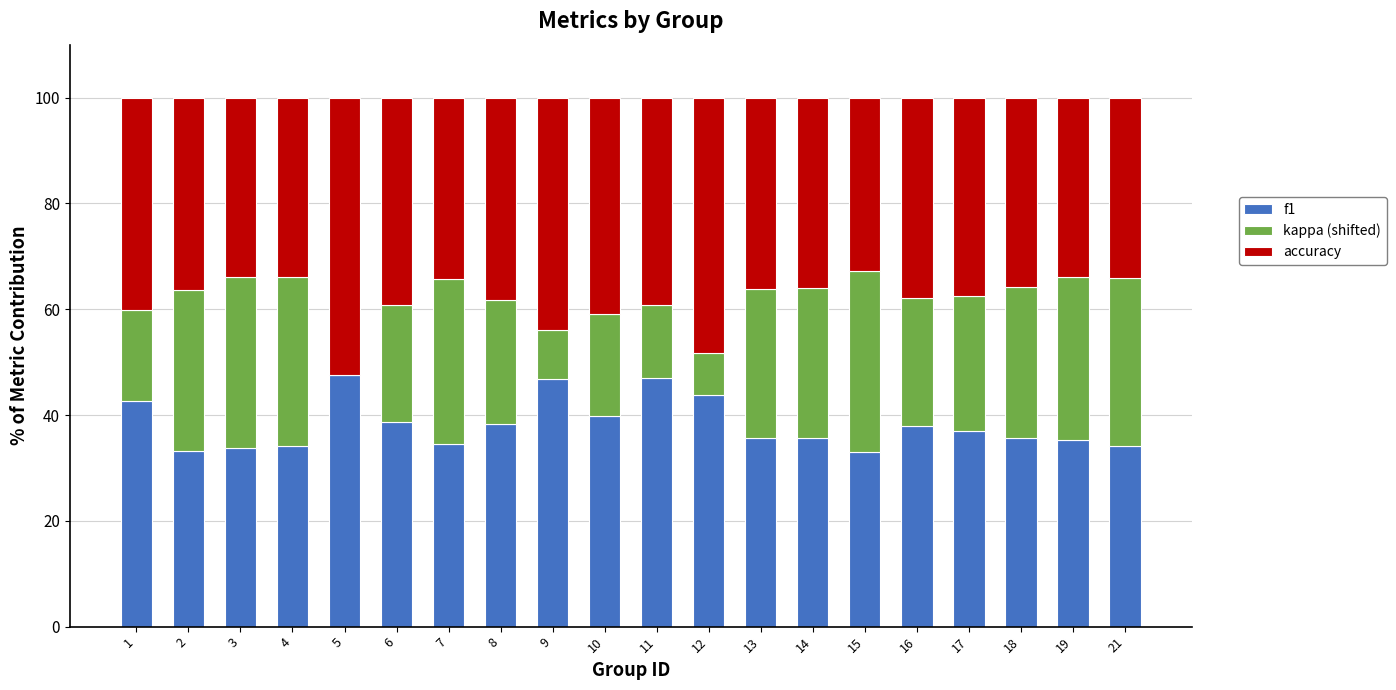

Is it true that f1 equals 14.4 at 4?

False